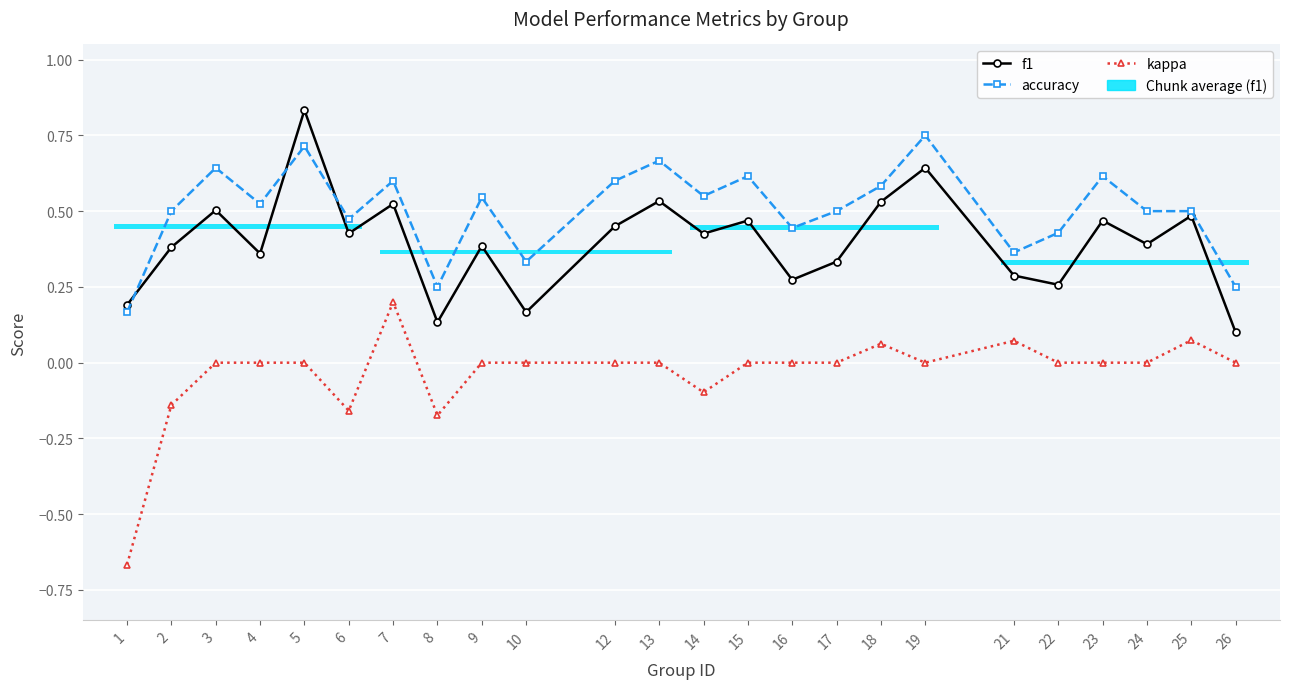

Does the chart display data point markers on the line(s)?

Yes